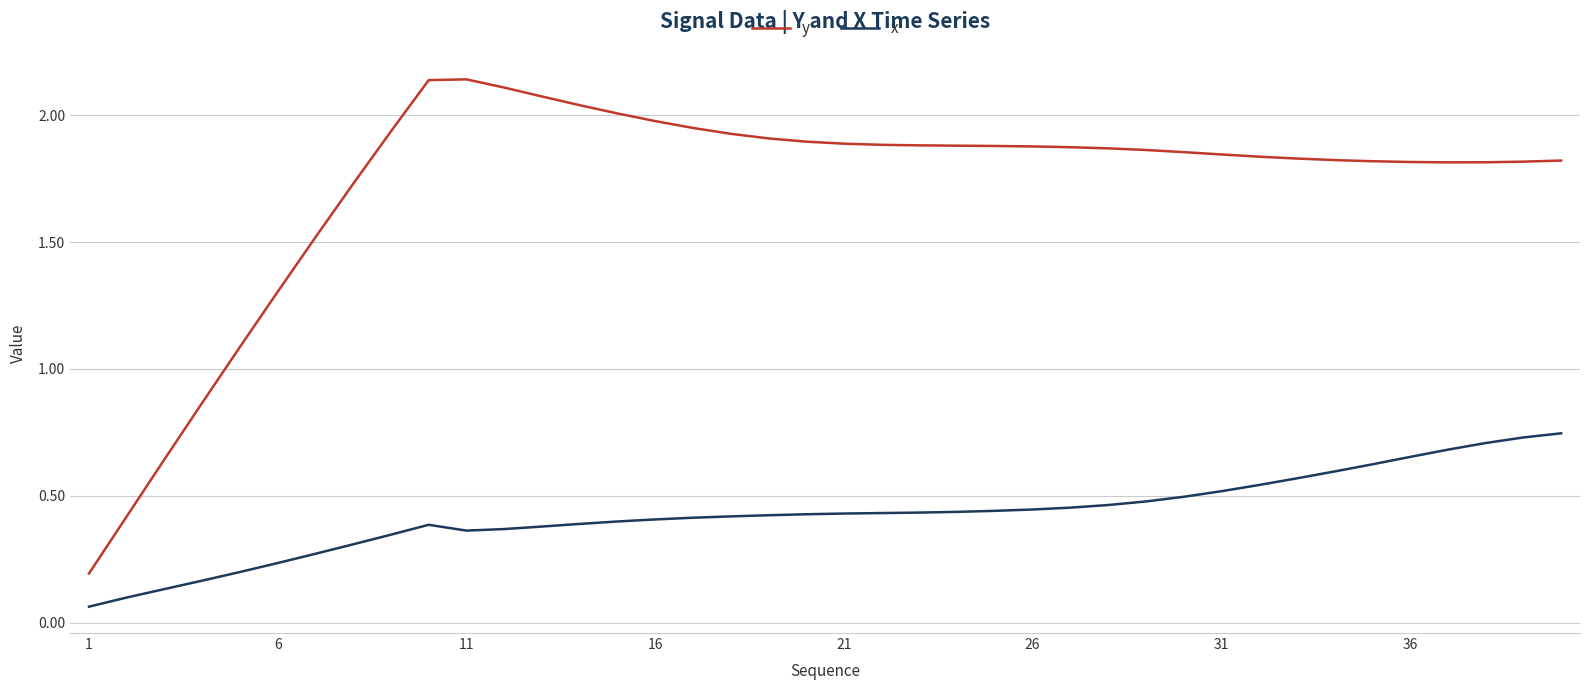

Which series has the largest total across all categories?

y